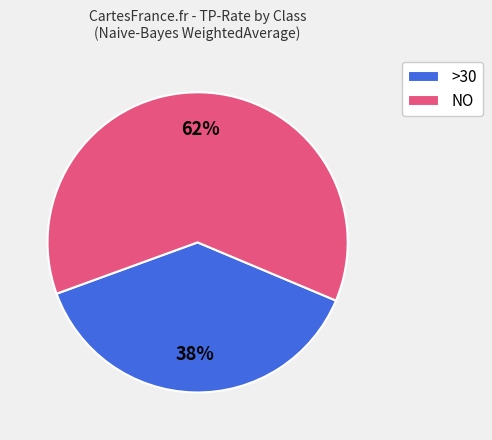

The >30 slice represents 38% of the pie. True or false?

True